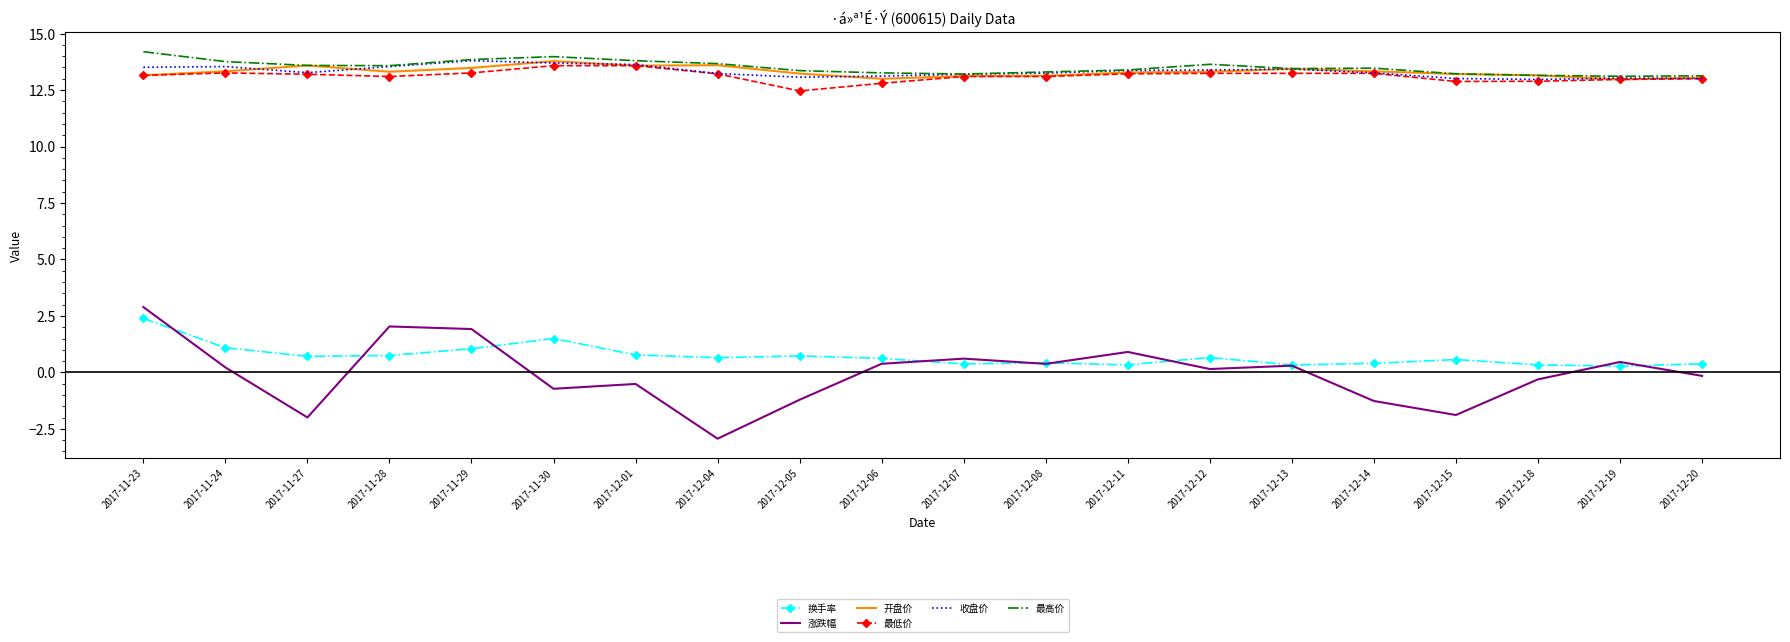

Count the number of data series in this chart.

6